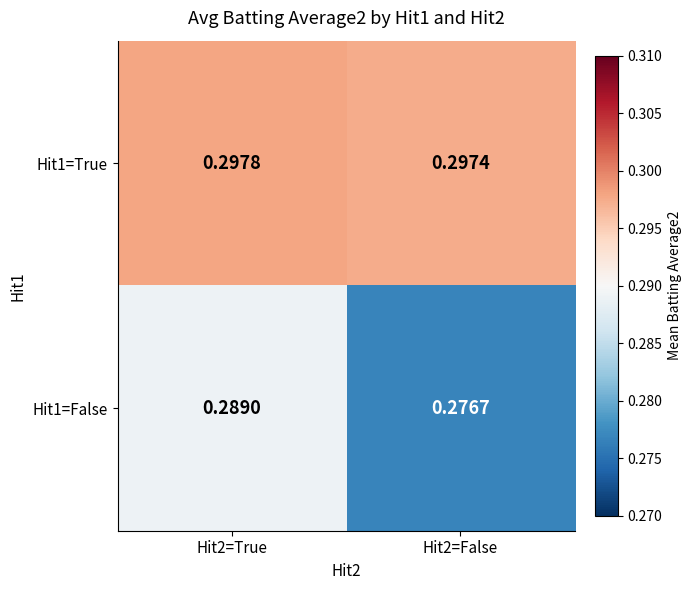

What is the total value across all series at Hit2=False?

0.6